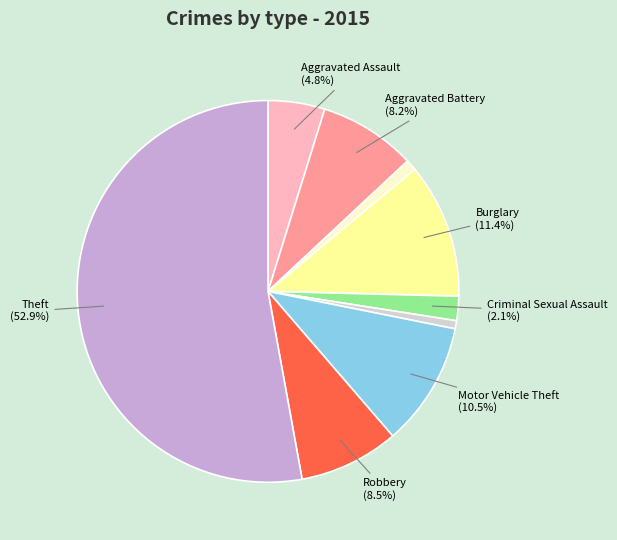

Does any single category account for the majority?

Yes